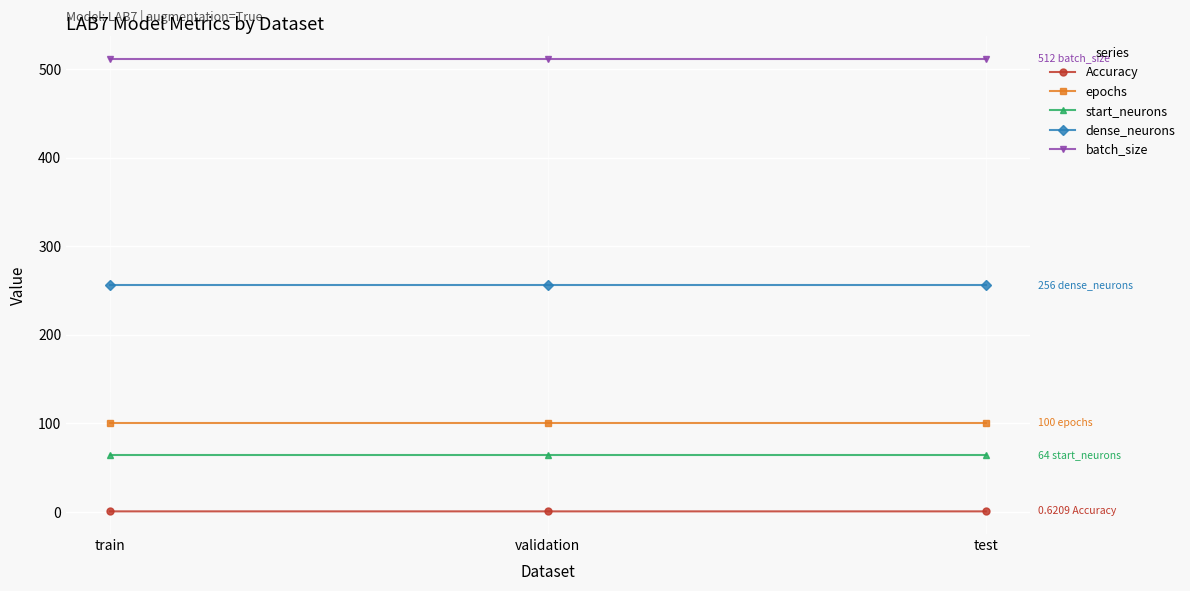

What is the difference between the highest and lowest values at test?

511.4